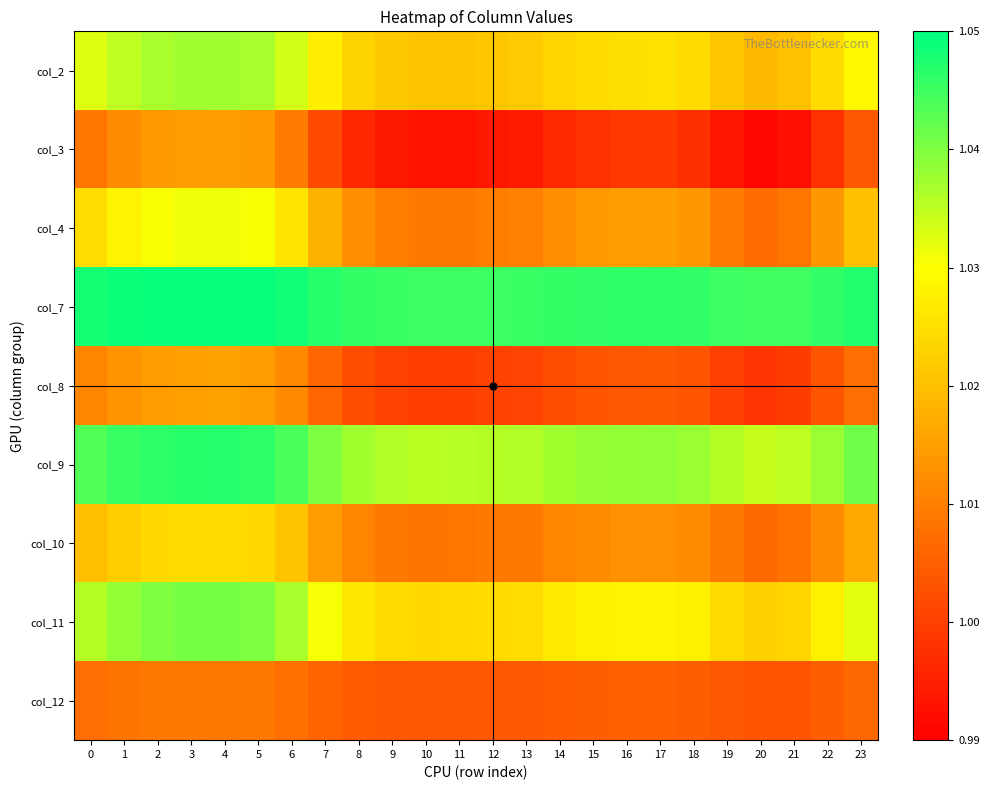

Reading left to right, list all the values displayed in this chart.

col_2: 0=1.0	1=1.0	2=1.0	3=1.0	4=1.0	5=1.0	6=1.0	7=1.0	8=1.0	9=1.0	10=1.0	11=1.0	12=1.0	13=1.0	14=1.0	15=1.0	16=1.0	17=1.0	18=1.0	19=1.0	20=1.0	21=1.0	22=1.0	23=1.0
col_3: 0=1.0	1=1.0	2=1.0	3=1.0	4=1.0	5=1.0	6=1.0	7=1.0	8=1.0	9=1.0	10=1.0	11=1.0	12=1.0	13=1.0	14=1.0	15=1.0	16=1.0	17=1.0	18=1.0	19=1.0	20=1.0	21=1.0	22=1.0	23=1.0
col_4: 0=1.0	1=1.0	2=1.0	3=1.0	4=1.0	5=1.0	6=1.0	7=1.0	8=1.0	9=1.0	10=1.0	11=1.0	12=1.0	13=1.0	14=1.0	15=1.0	16=1.0	17=1.0	18=1.0	19=1.0	20=1.0	21=1.0	22=1.0	23=1.0
col_7: 0=1.0	1=1.0	2=1.0	3=1.0	4=1.0	5=1.0	6=1.0	7=1.0	8=1.0	9=1.0	10=1.0	11=1.0	12=1.0	13=1.0	14=1.0	15=1.0	16=1.0	17=1.0	18=1.0	19=1.0	20=1.0	21=1.0	22=1.0	23=1.0
col_8: 0=1.0	1=1.0	2=1.0	3=1.0	4=1.0	5=1.0	6=1.0	7=1.0	8=1.0	9=1.0	10=1.0	11=1.0	12=1.0	13=1.0	14=1.0	15=1.0	16=1.0	17=1.0	18=1.0	19=1.0	20=1.0	21=1.0	22=1.0	23=1.0
col_9: 0=1.0	1=1.0	2=1.0	3=1.0	4=1.0	5=1.0	6=1.0	7=1.0	8=1.0	9=1.0	10=1.0	11=1.0	12=1.0	13=1.0	14=1.0	15=1.0	16=1.0	17=1.0	18=1.0	19=1.0	20=1.0	21=1.0	22=1.0	23=1.0
col_10: 0=1.0	1=1.0	2=1.0	3=1.0	4=1.0	5=1.0	6=1.0	7=1.0	8=1.0	9=1.0	10=1.0	11=1.0	12=1.0	13=1.0	14=1.0	15=1.0	16=1.0	17=1.0	18=1.0	19=1.0	20=1.0	21=1.0	22=1.0	23=1.0
col_11: 0=1.0	1=1.0	2=1.0	3=1.0	4=1.0	5=1.0	6=1.0	7=1.0	8=1.0	9=1.0	10=1.0	11=1.0	12=1.0	13=1.0	14=1.0	15=1.0	16=1.0	17=1.0	18=1.0	19=1.0	20=1.0	21=1.0	22=1.0	23=1.0
col_12: 0=1.0	1=1.0	2=1.0	3=1.0	4=1.0	5=1.0	6=1.0	7=1.0	8=1.0	9=1.0	10=1.0	11=1.0	12=1.0	13=1.0	14=1.0	15=1.0	16=1.0	17=1.0	18=1.0	19=1.0	20=1.0	21=1.0	22=1.0	23=1.0